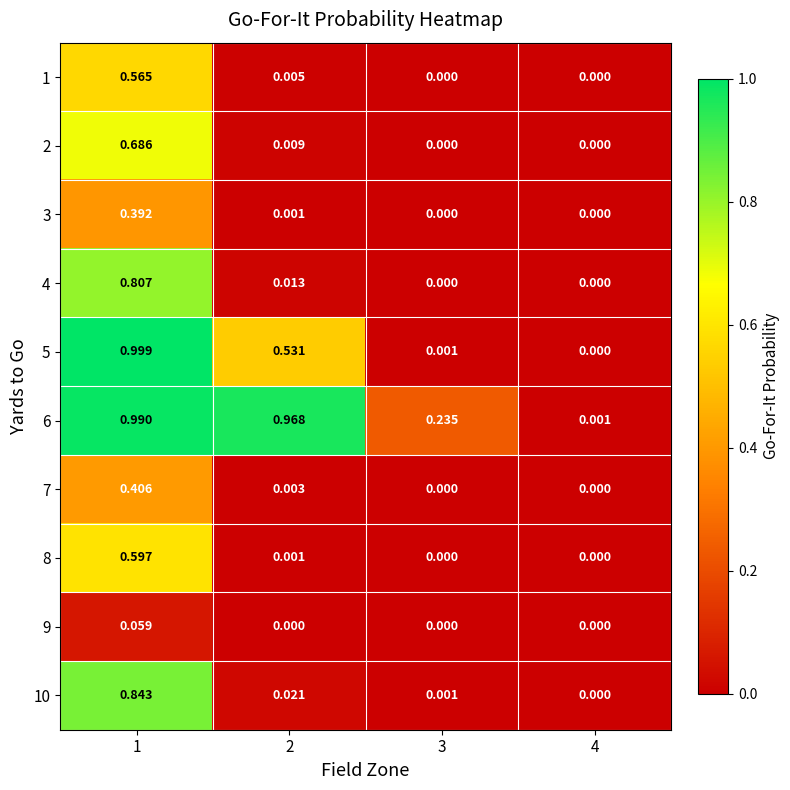

Is the value of 2 at 1 greater than the value of 9 at 3?

Yes